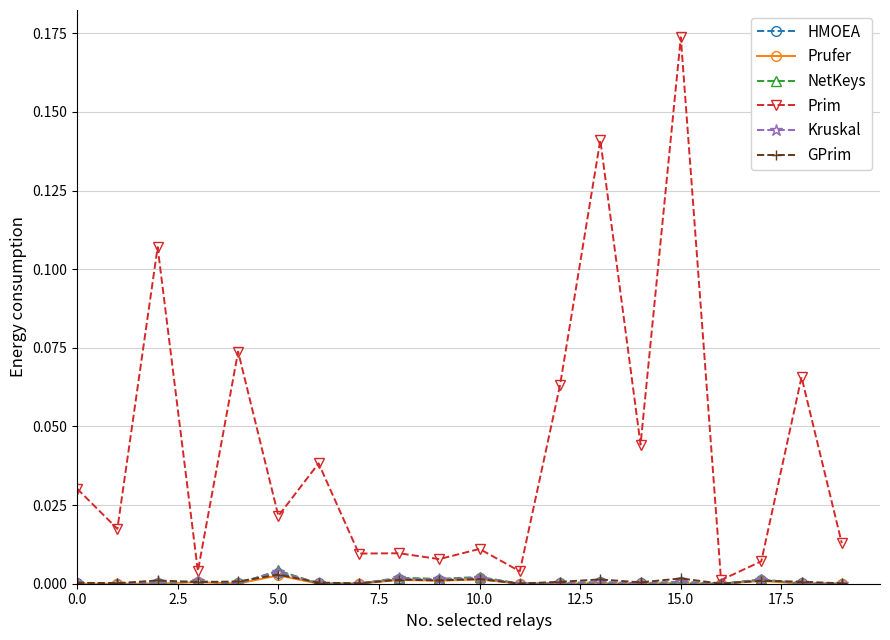

Does the chart have visible grid lines?

Yes